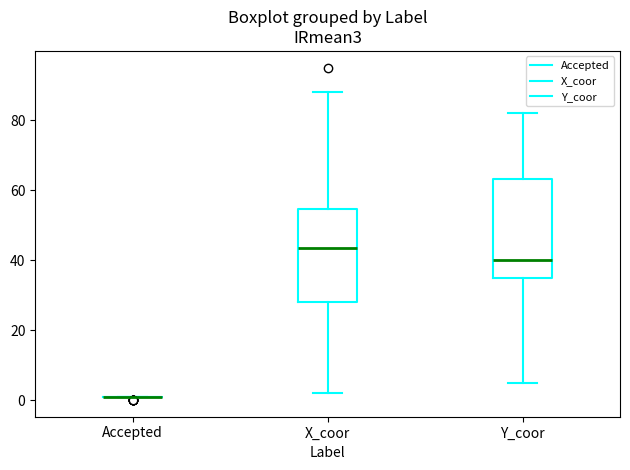

Reading left to right, read every box against the y-axis: the position of its median line, the range the box covers, and the ends of its whiskers. The values are not printed on the chart, so give them approximately, as read against the axis.

Accepted: box collapsed to a line at 2, whiskers 2 to 2
X_coor: median 44, box 28 to 54, whiskers 2 to 88
Y_coor: median 40, box 36 to 64, whiskers 6 to 82